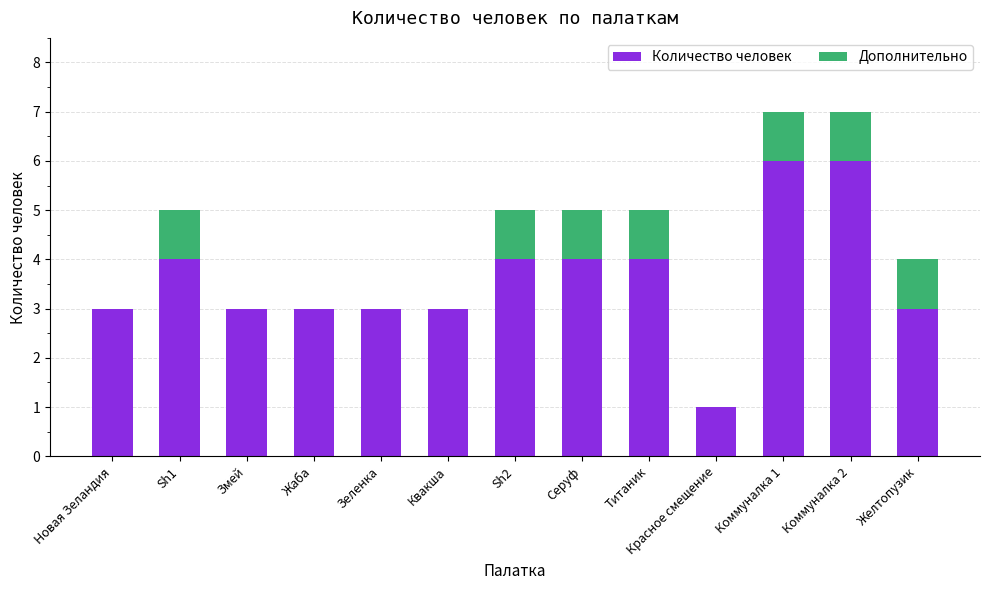

What is the sum of the Количество человек values at Новая Зеландия and Желтопузик?

6